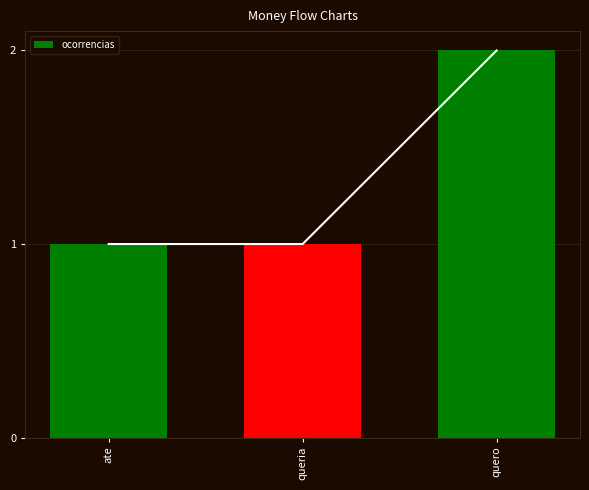

Does the chart contain any negative values?

No